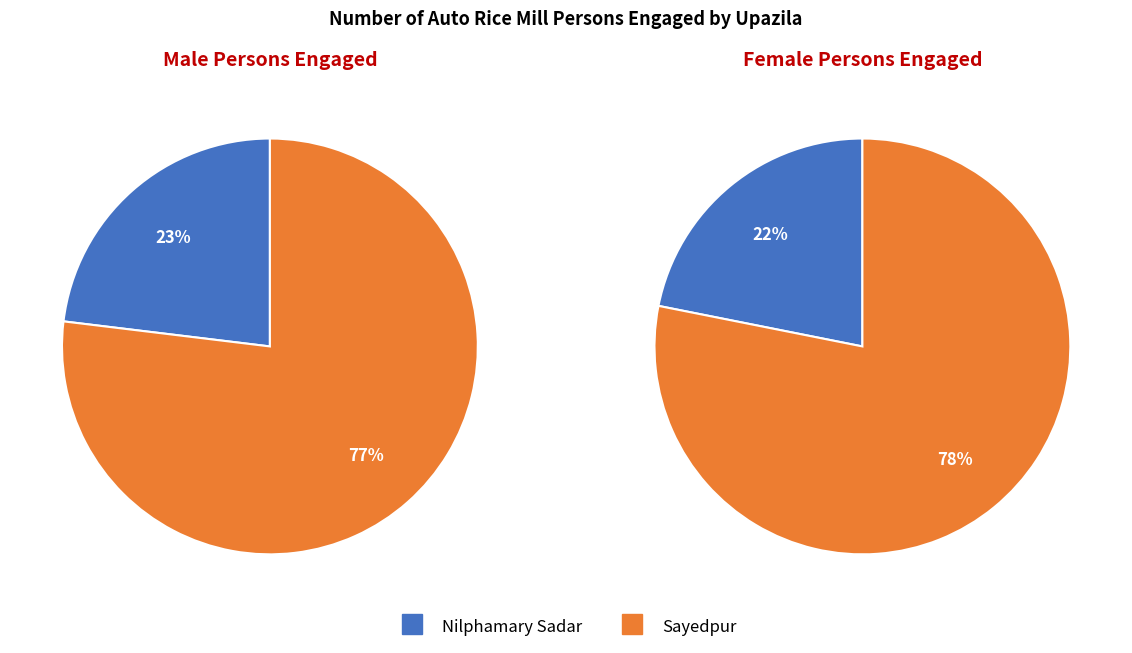

To the nearest percent, what is the difference between the Nilphamary Sadar and Sayedpur slice percentages?

56%